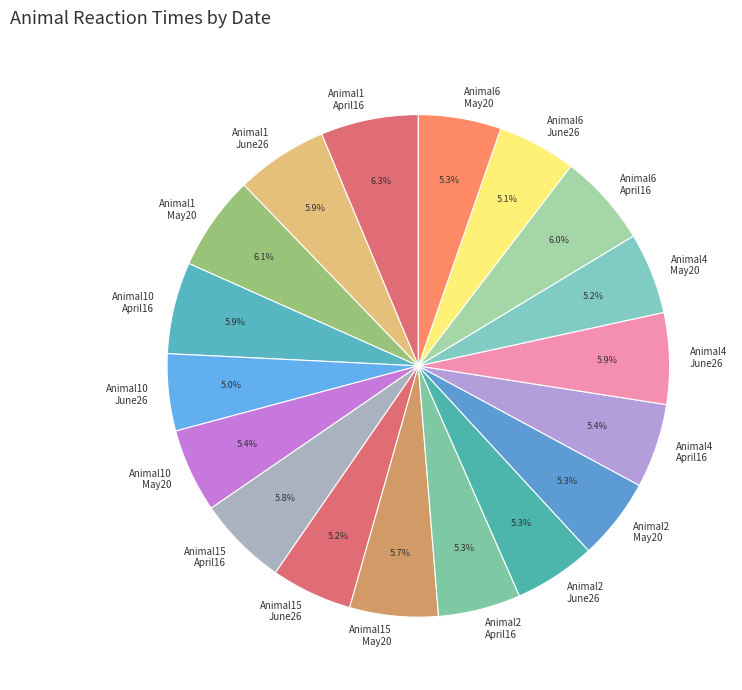

Is there a majority slice in this chart?

No